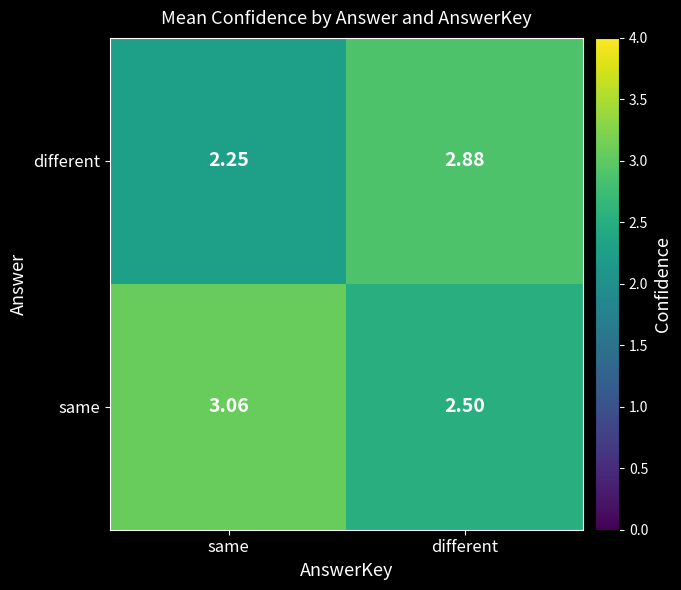

What is the difference between the highest and lowest values at same?

0.8